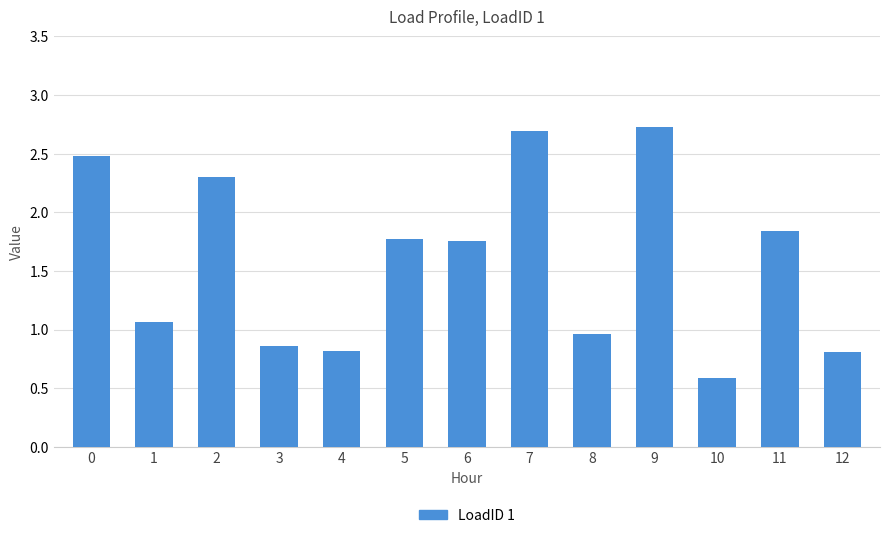

The value at 5 is 3.1. True or false?

False